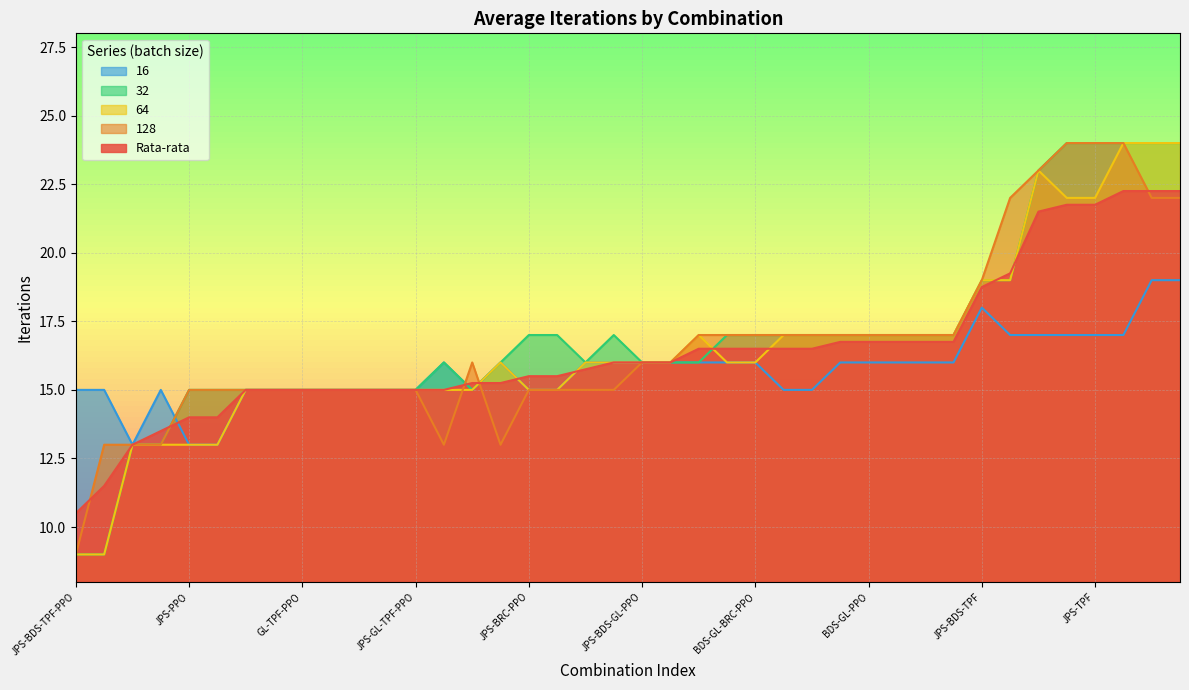

Which category has the lowest value in the Rata-rata series?

JPS-BDS-TPF-PPO